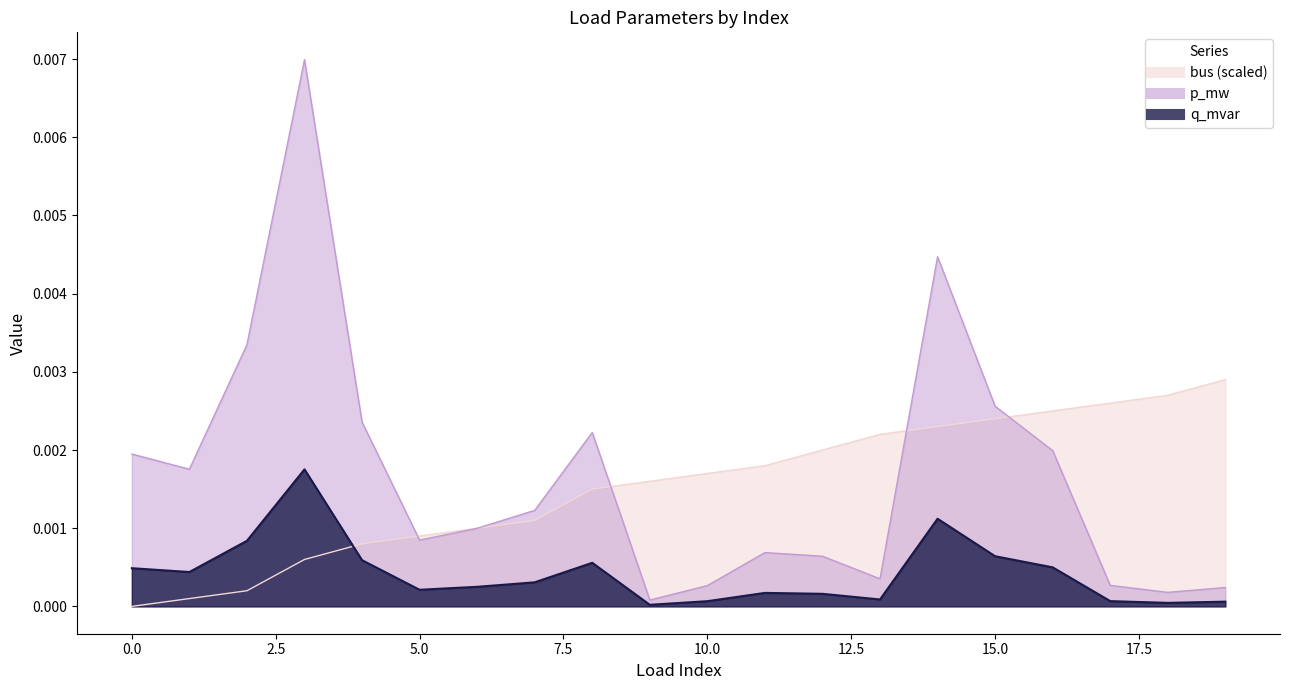

Between which two adjacent categories do bus and q_mvar first intersect?

3 and 4